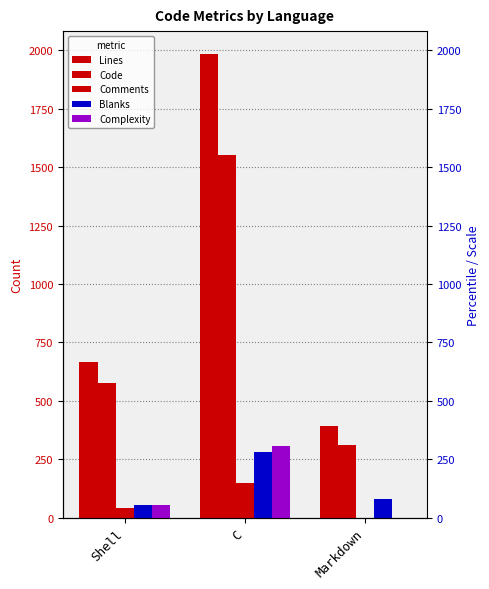

What is the total value across all series at C?

4273